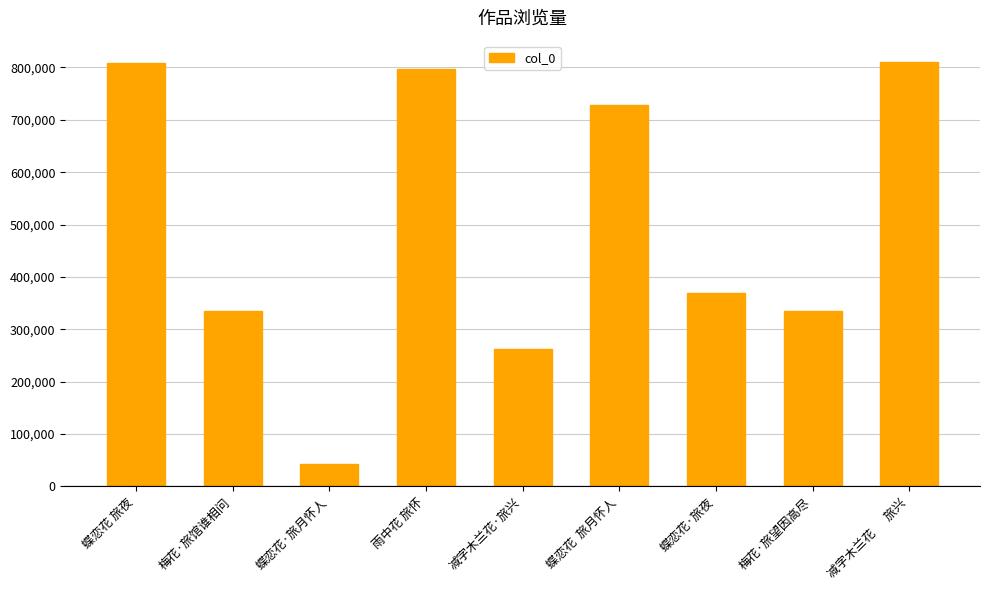

What is the change in value from 蝶恋花  旅月怀人 to 梅花·旅望因高尽?

-393810